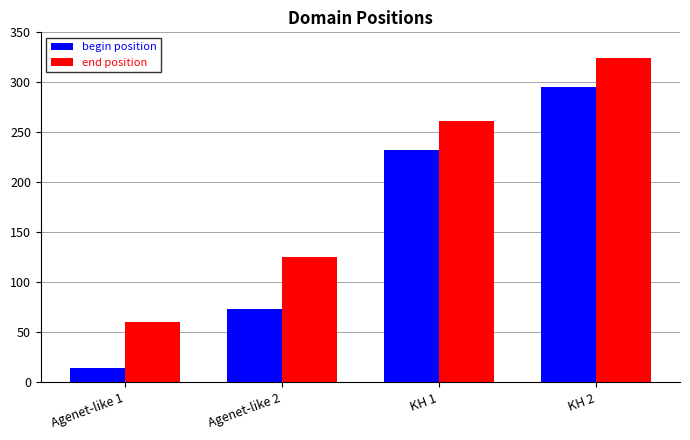

Count the end position values in the range 125 to 324.

3